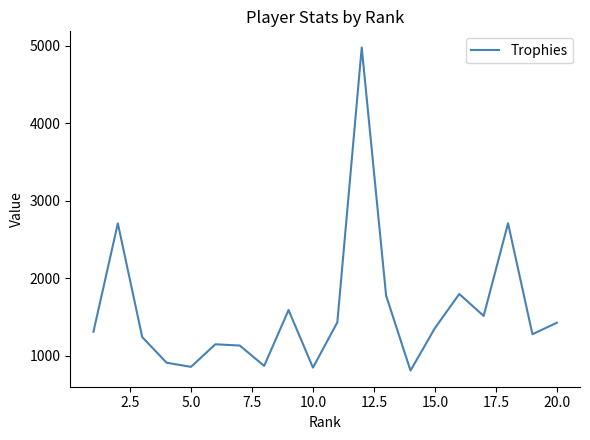

What is the greatest value displayed?

4978